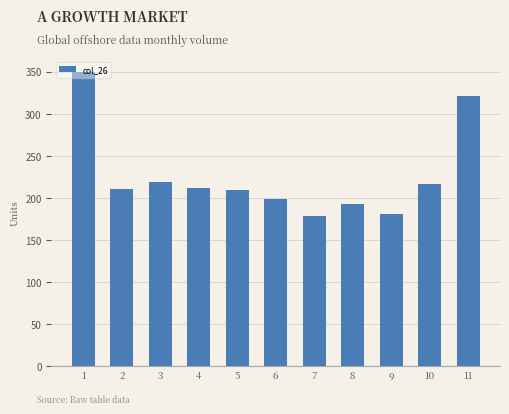

Are the bars grouped side by side (vs. stacked)?

No